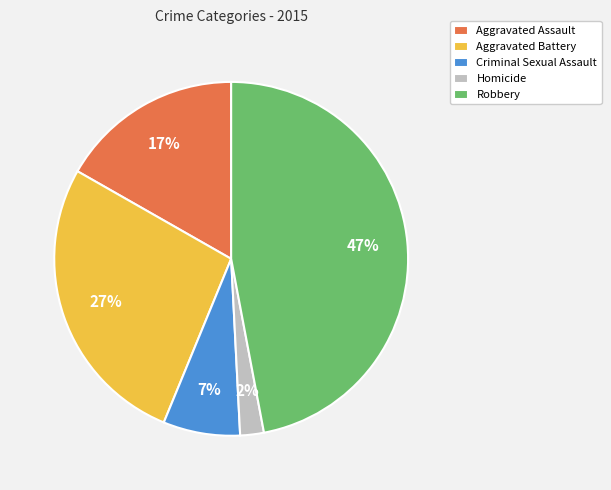

Combined, do Homicide and Robbery account for over 50%?

No